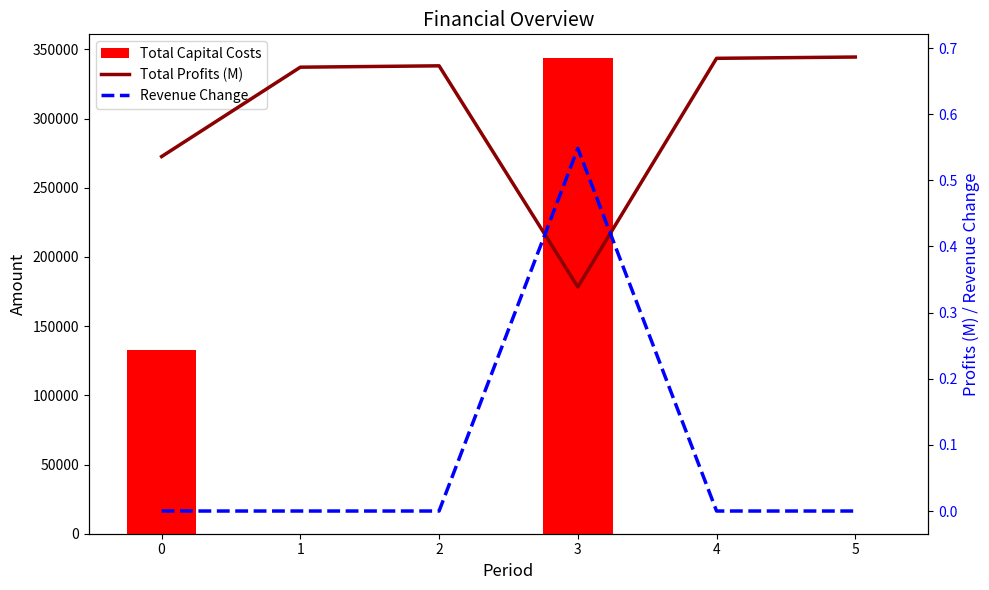

Count the number of data series in this chart.

3